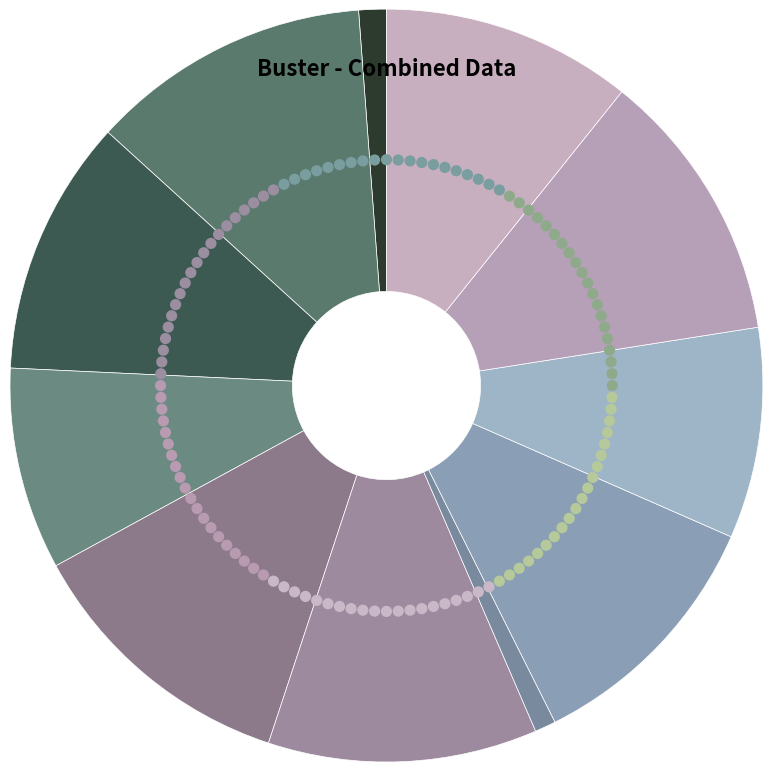

Is it true that 2021 is 12% of the pie?

True